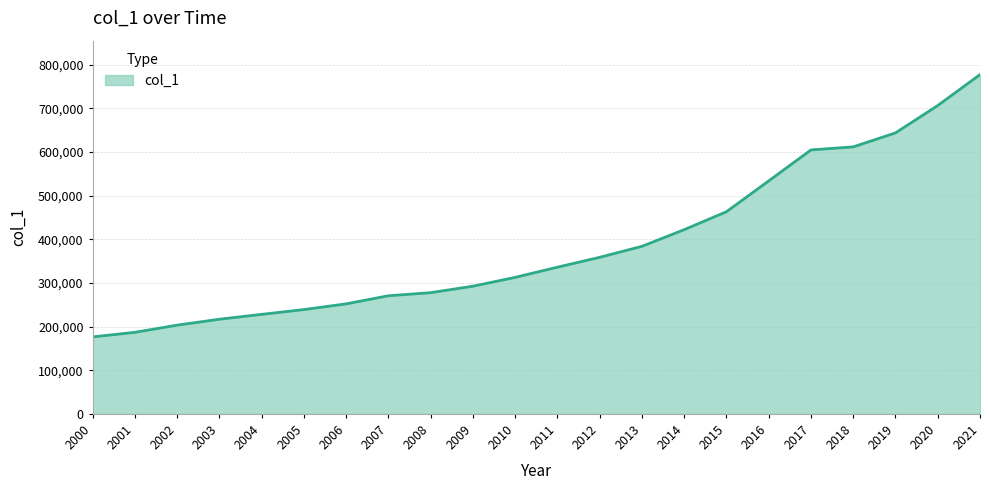

What is the sum of the values at 2009 and 2003?

509282